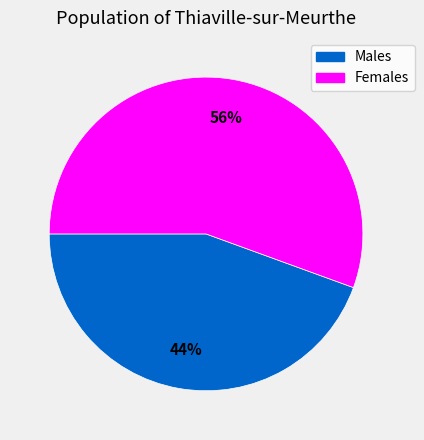

How many slices are in this pie chart?

2